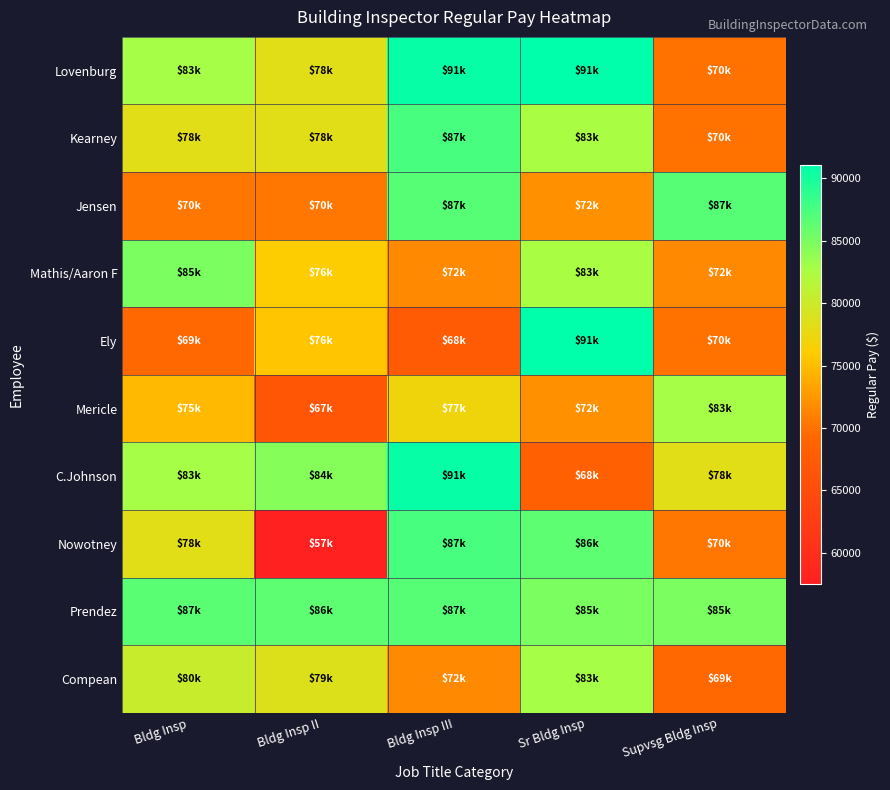

At how many categories does at least one series exceed 88870?

2